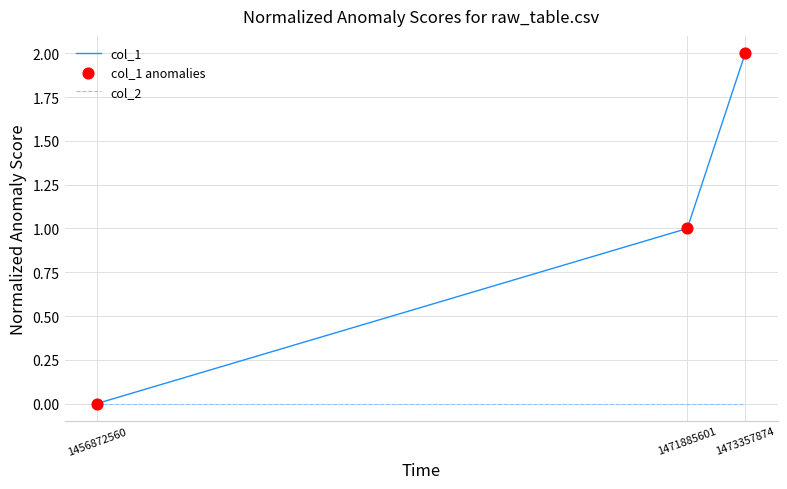

Is the value of col_2 at 1456872560 greater than the value of col_1 at 1471885601?

No